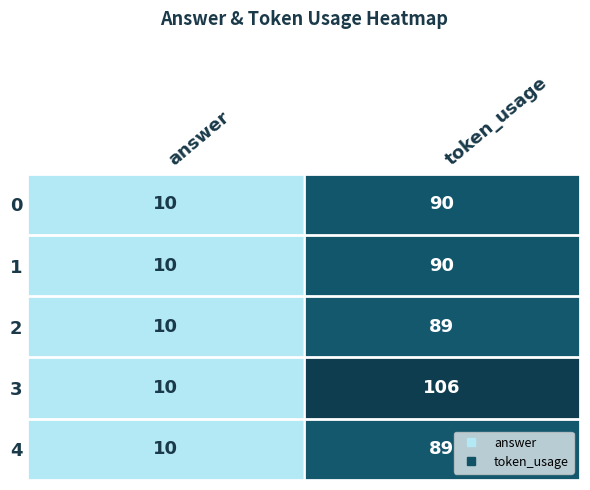

What is the difference between the 0 values at token_usage and answer?

80